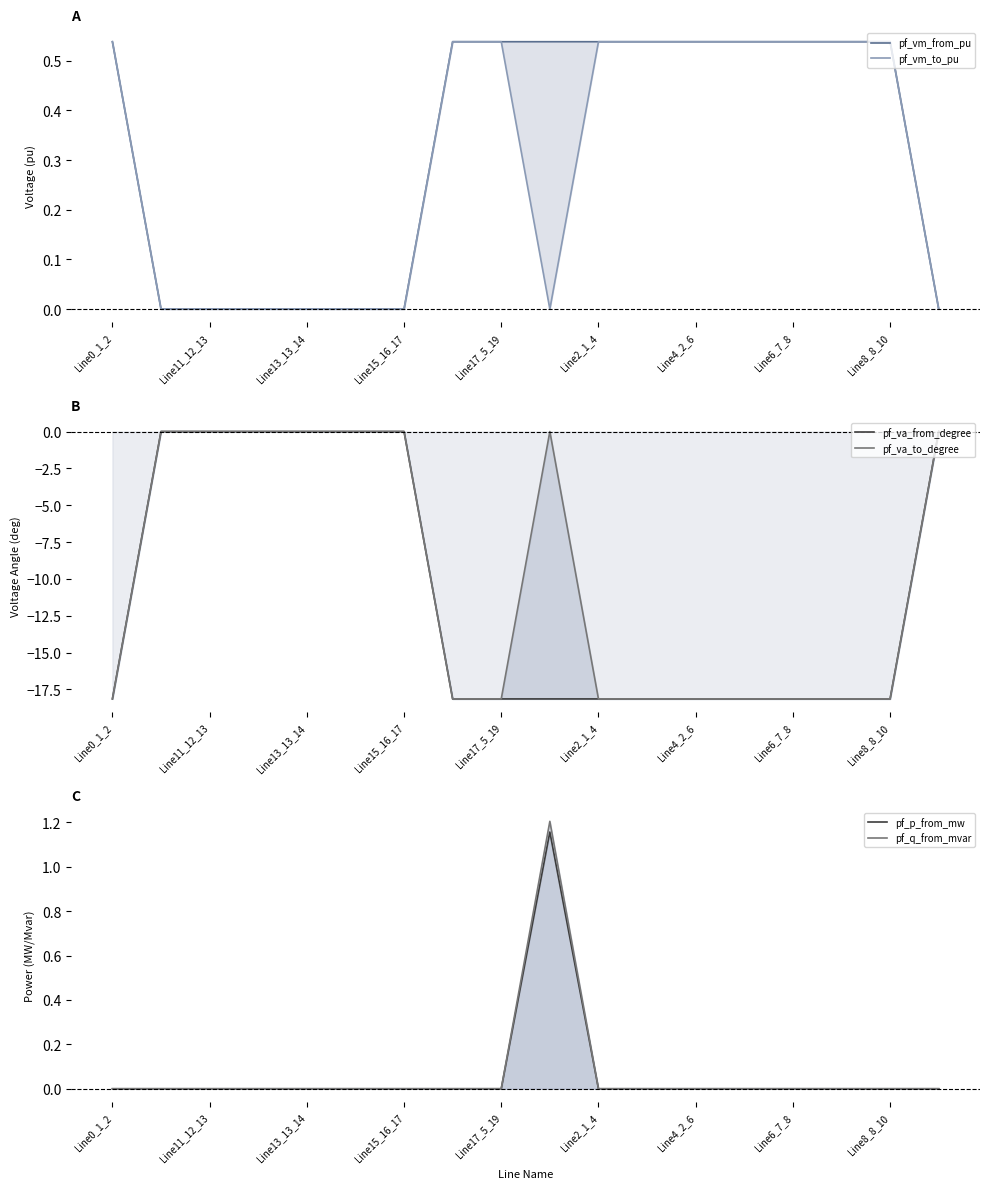

Count the number of categories in the chart.

18